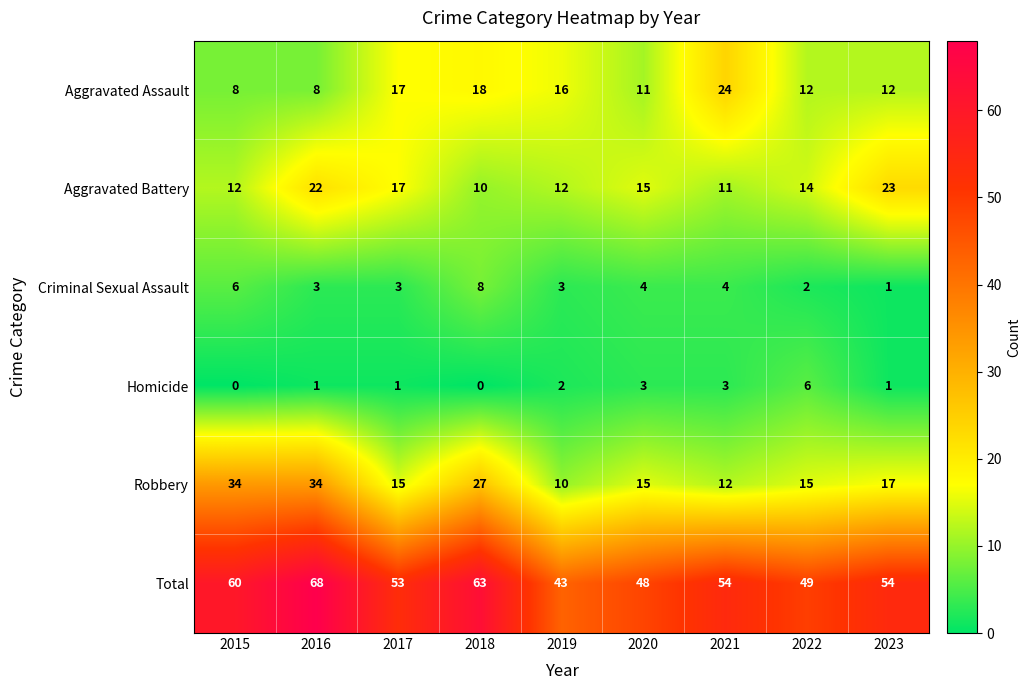

What is the approximate value of Robbery at 2015, to the nearest 10?

30